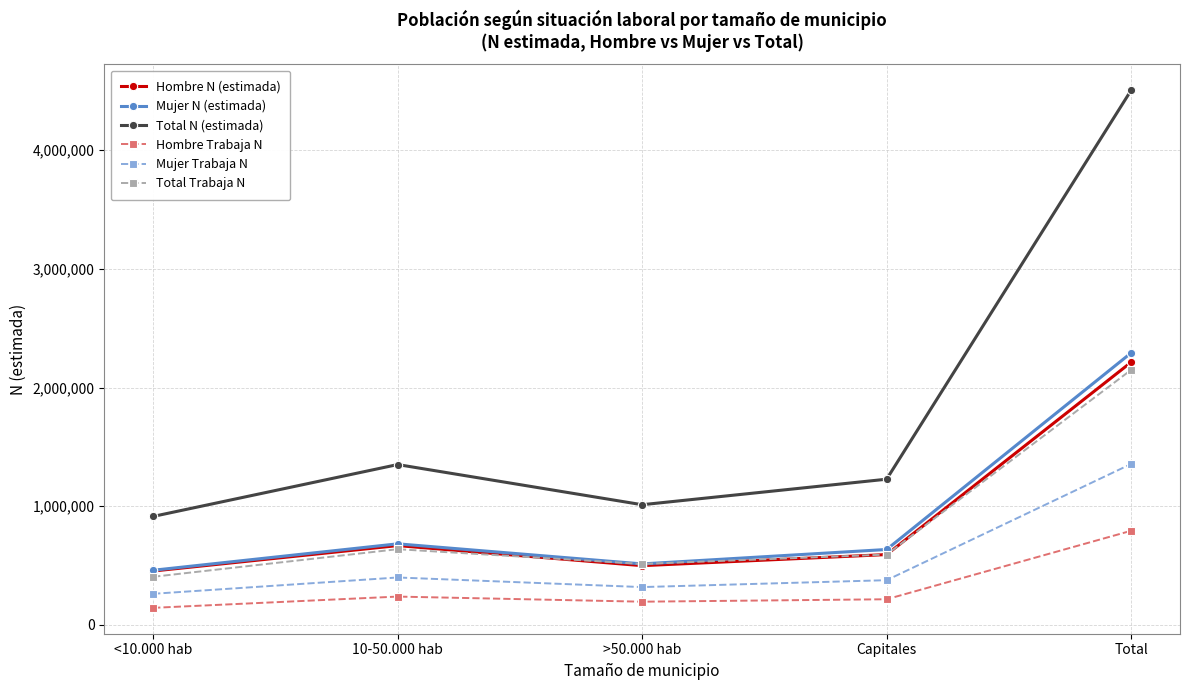

True or false: Total N (estimada) and Mujer Trabaja N intersect in this chart.

False